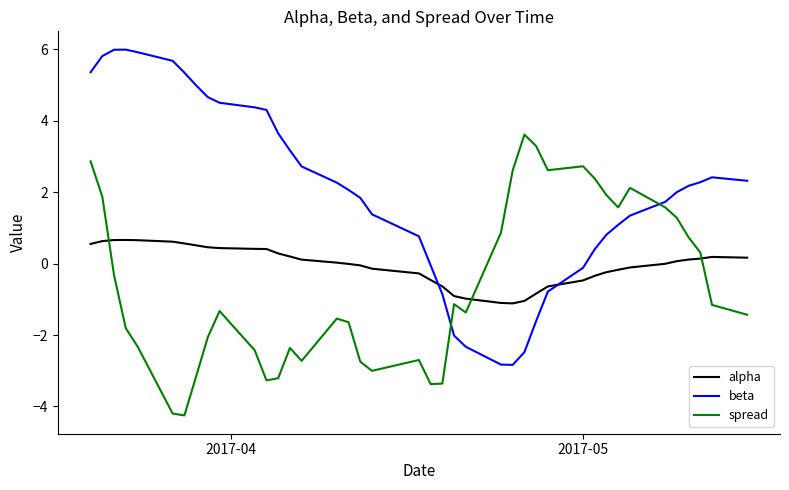

Which series has the widest spread of values?

beta